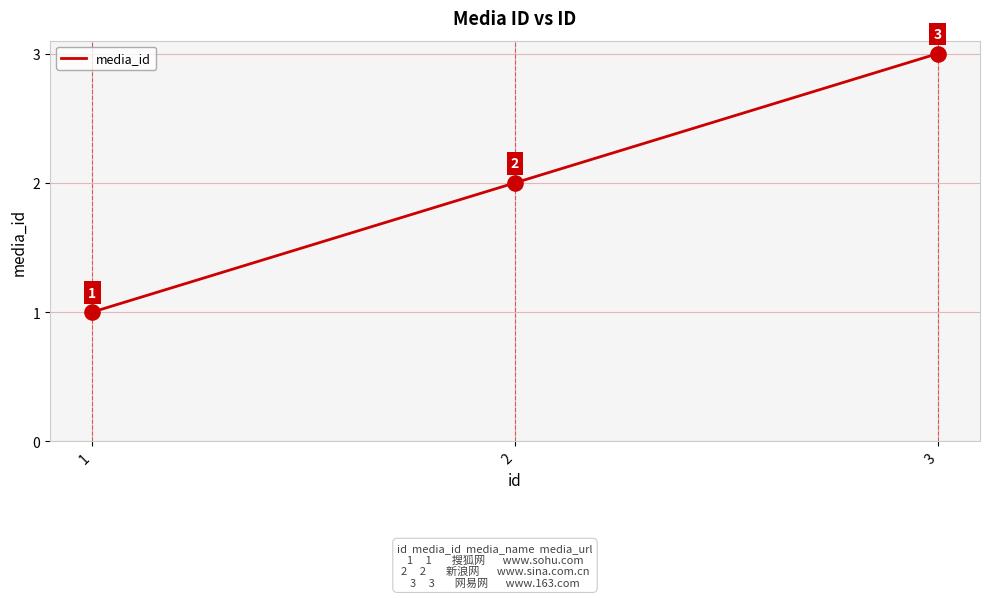

Which has a higher value, 3 or 2?

3